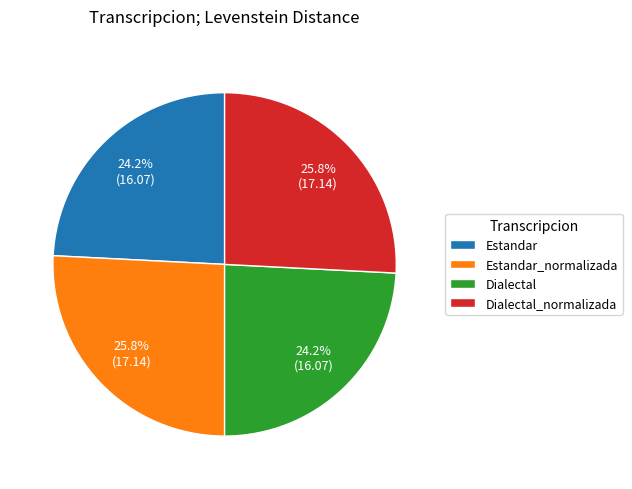

Do Estandar_normalizada and Dialectal_normalizada together represent more than half of the pie?

Yes